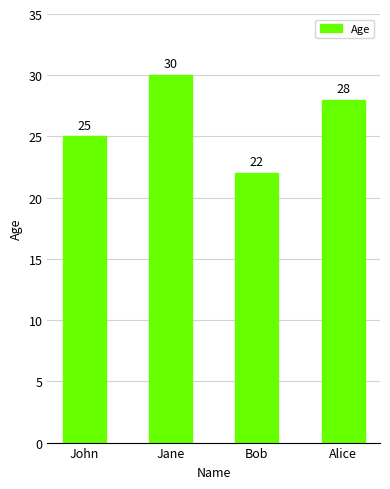

Reading right to left, what are all the values shown in this chart?

28	22	30	25